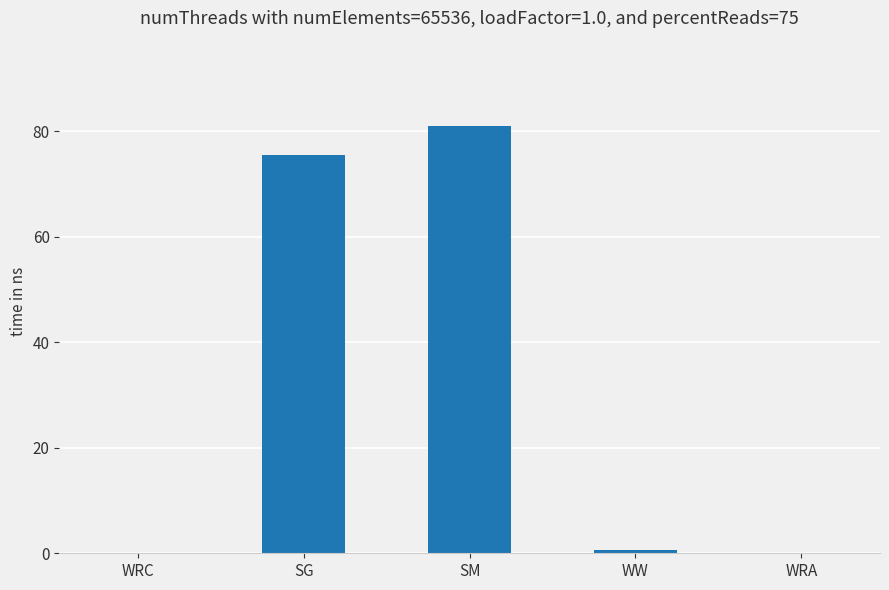

Which label corresponds to the largest value in the chart?

SM